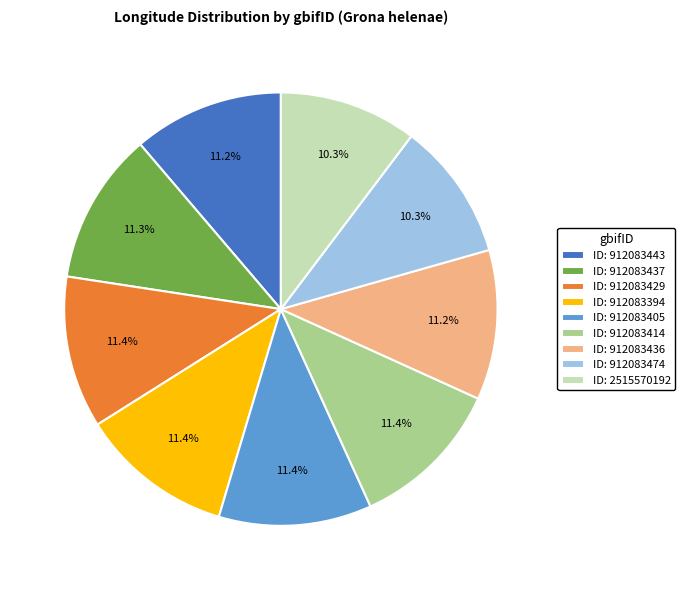

How many slices are in this pie chart?

9